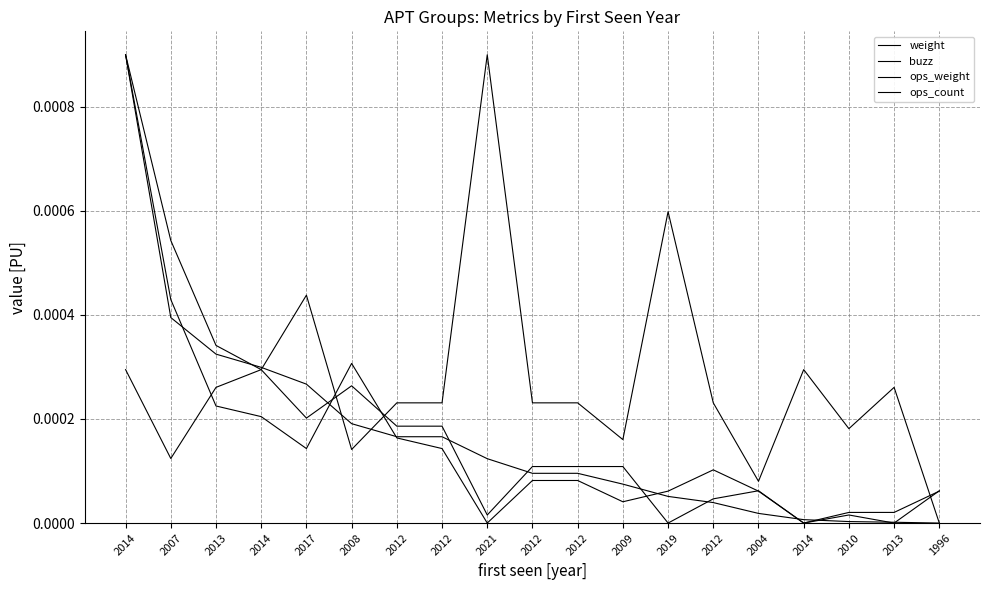

How many lines are shown in the chart?

4